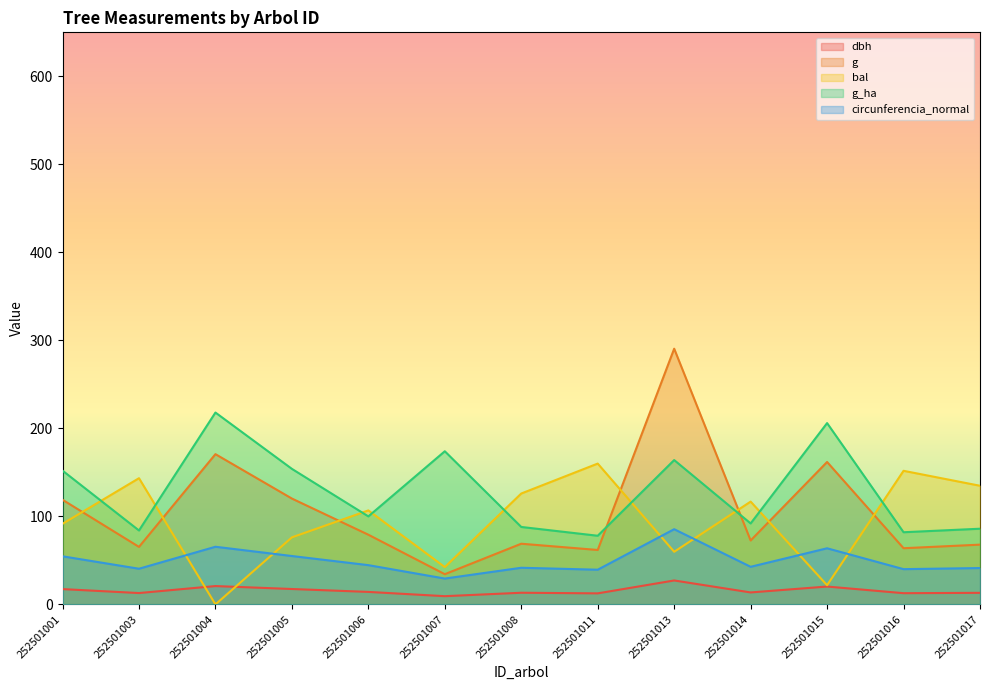

In g_ha, how many points are lower than both neighbors (excluding endpoints)?

5